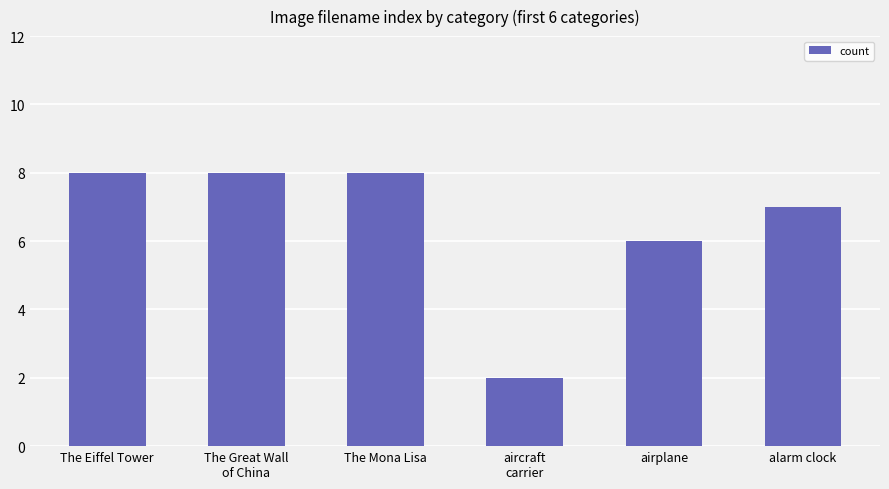

Reading right to left, transcribe all the data shown in this chart.

alarm clock=7	airplane=6	aircraft
carrier=2	The Mona Lisa=8	The Great Wall
of China=8	The Eiffel Tower=8